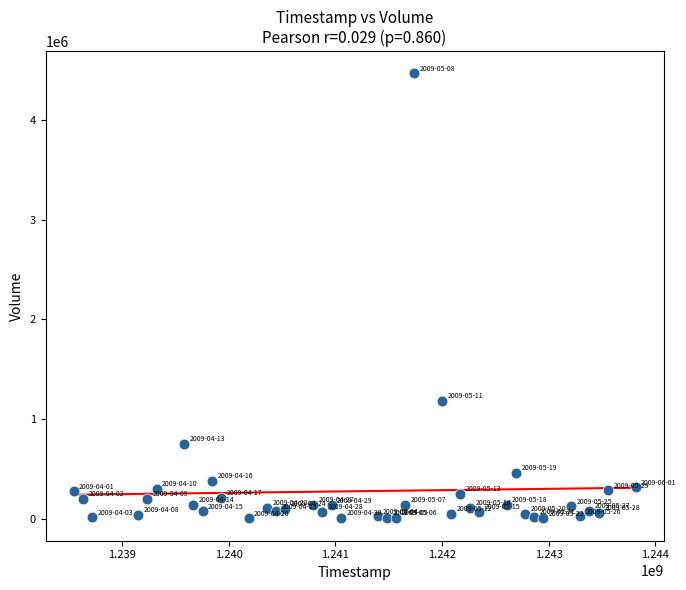

What Y value in the scatter plot is closest to 2234350?

1178500